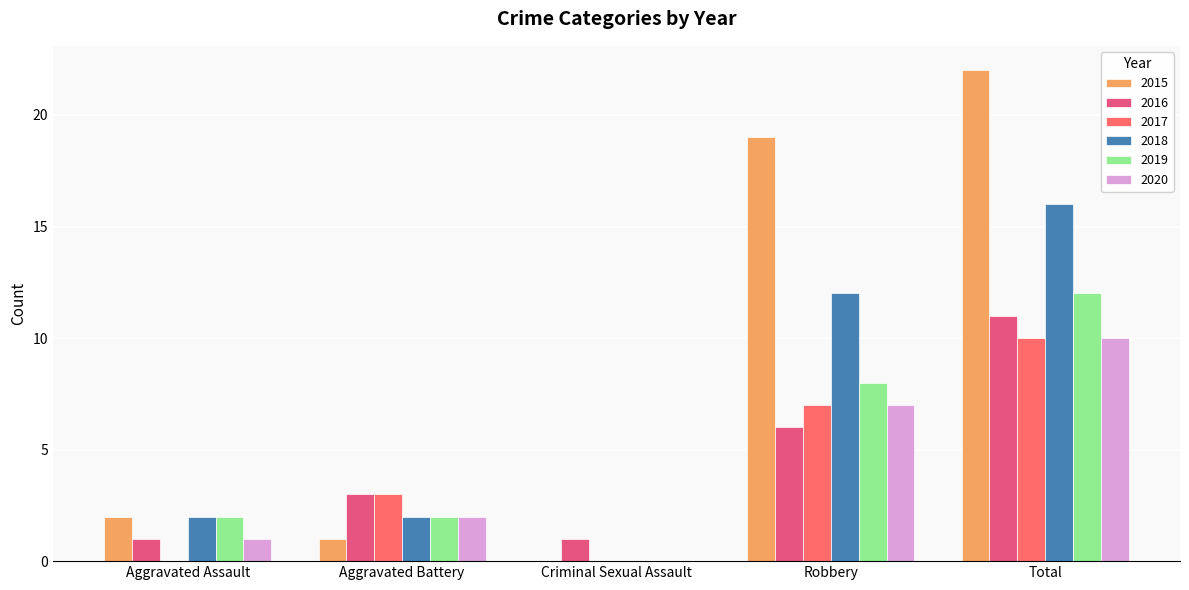

Reading left to right, transcribe all the data shown in this chart.

2015: Aggravated Assault=2	Aggravated Battery=1	Criminal Sexual Assault=0	Robbery=19	Total=22
2016: Aggravated Assault=1	Aggravated Battery=3	Criminal Sexual Assault=1	Robbery=6	Total=11
2017: Aggravated Assault=0	Aggravated Battery=3	Criminal Sexual Assault=0	Robbery=7	Total=10
2018: Aggravated Assault=2	Aggravated Battery=2	Criminal Sexual Assault=0	Robbery=12	Total=16
2019: Aggravated Assault=2	Aggravated Battery=2	Criminal Sexual Assault=0	Robbery=8	Total=12
2020: Aggravated Assault=1	Aggravated Battery=2	Criminal Sexual Assault=0	Robbery=7	Total=10